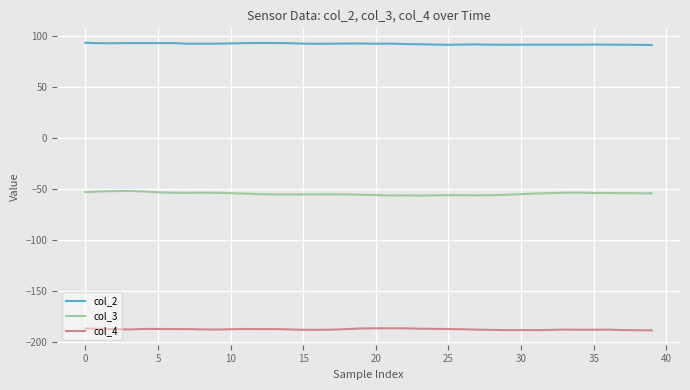

What is the highest value of the col_3 series?

-51.6